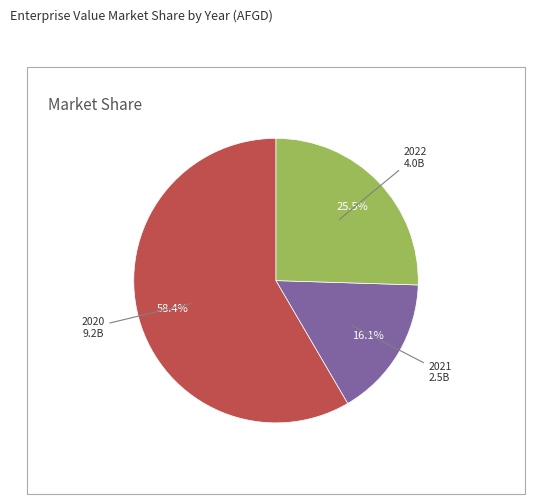

Is there a majority slice in this chart?

Yes